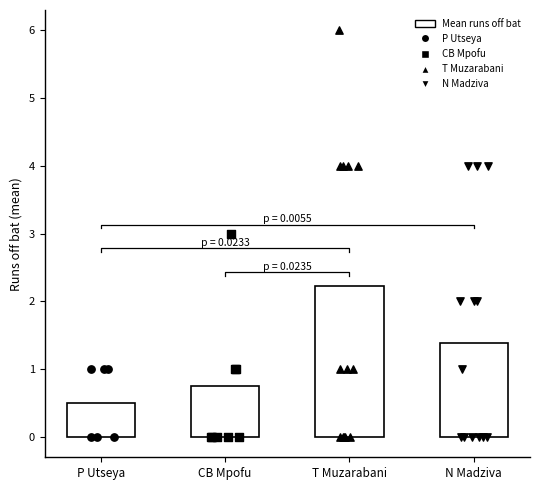

Which has a higher value, T Muzarabani or T Muzarabani?

T Muzarabani